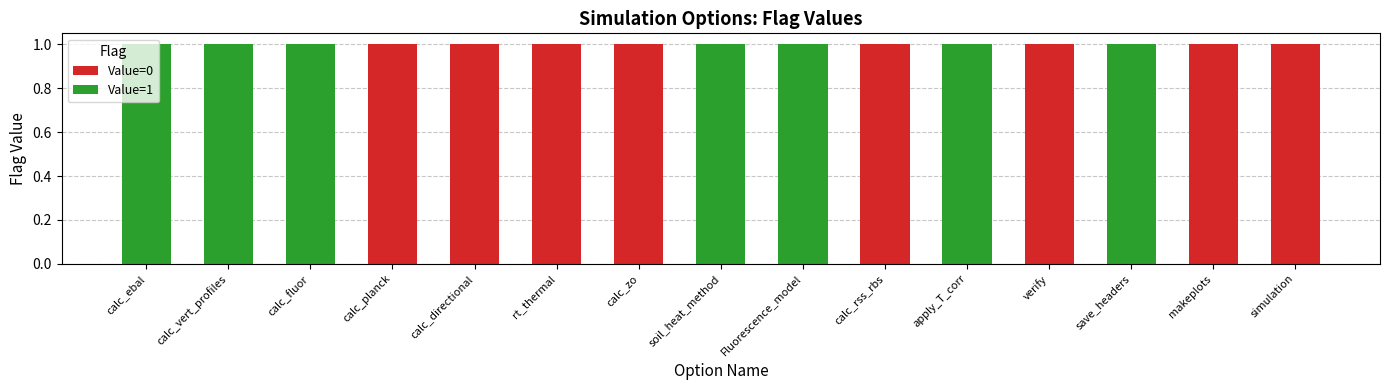

What are all the series names shown in the legend?

Value=0, Value=1